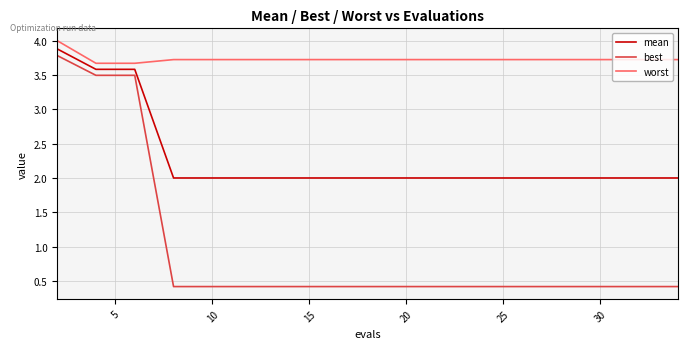

True or false: best and worst intersect in this chart.

False